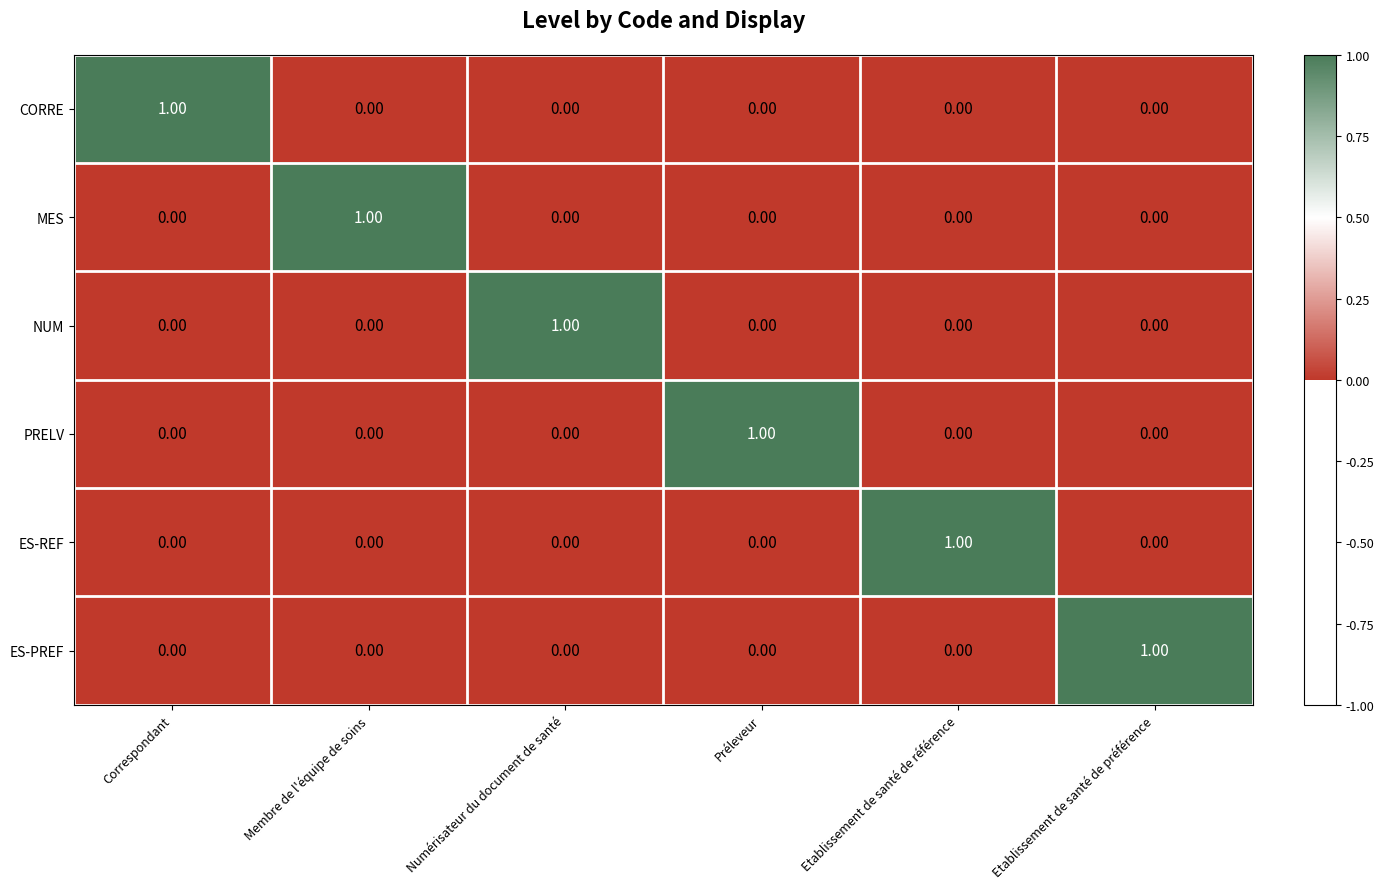

At how many categories does at least one series exceed 0?

6